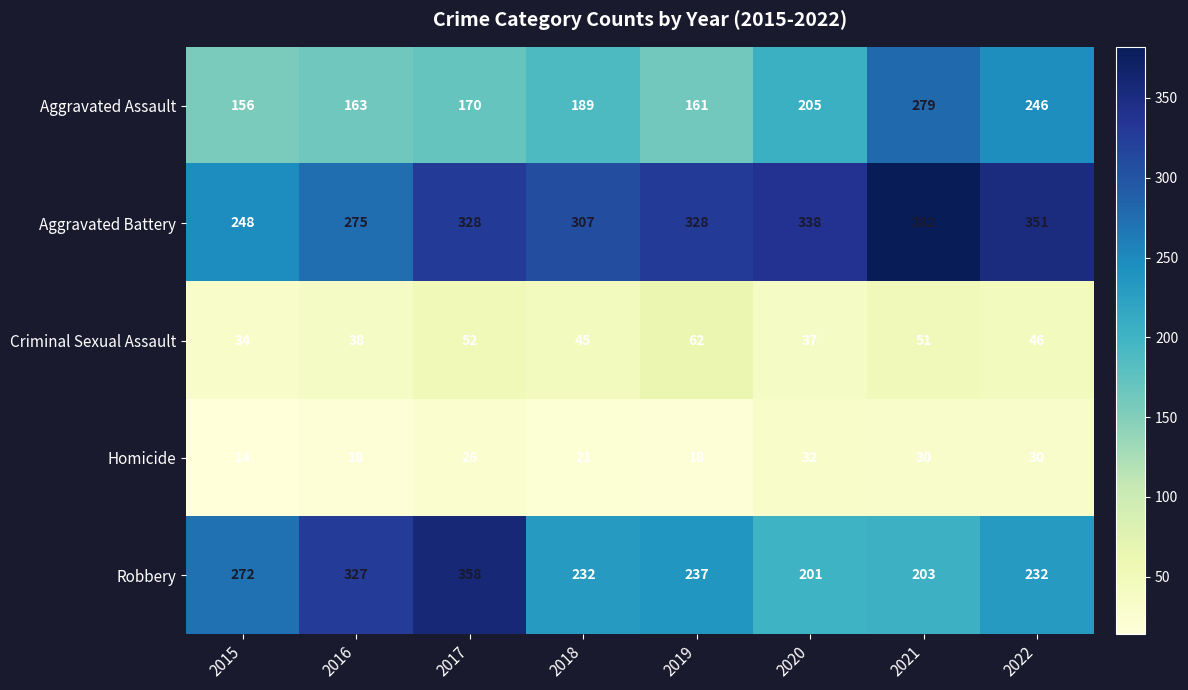

Between 2015 and 2019, which series saw the biggest shift?

Aggravated Battery